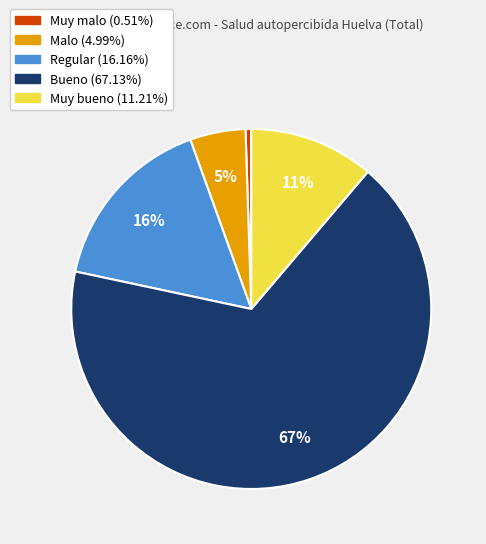

What percentage is the Bueno slice, to the nearest percent?

67%